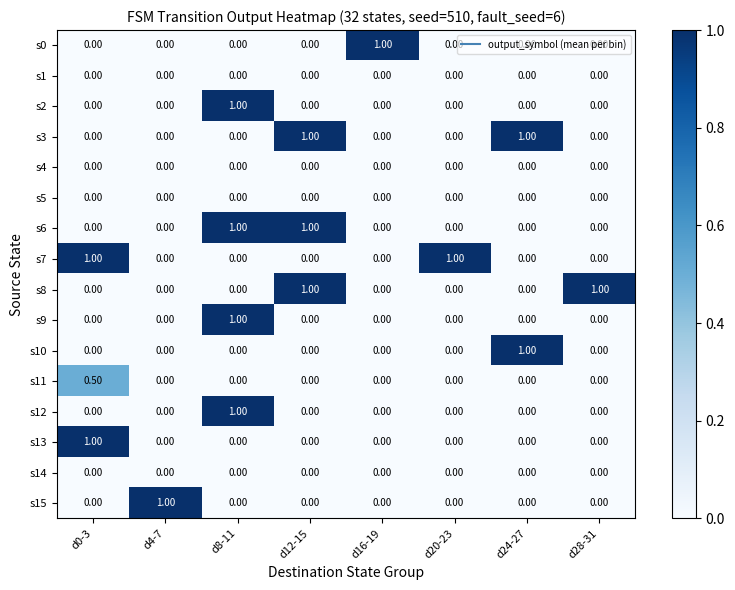

How many data points does each series have?

8